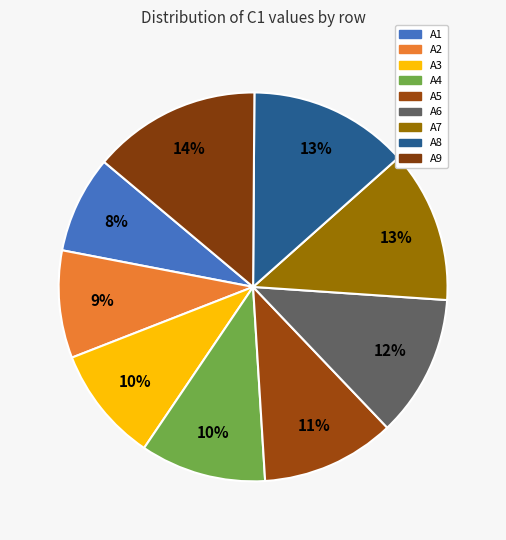

Does any single category account for the majority?

No